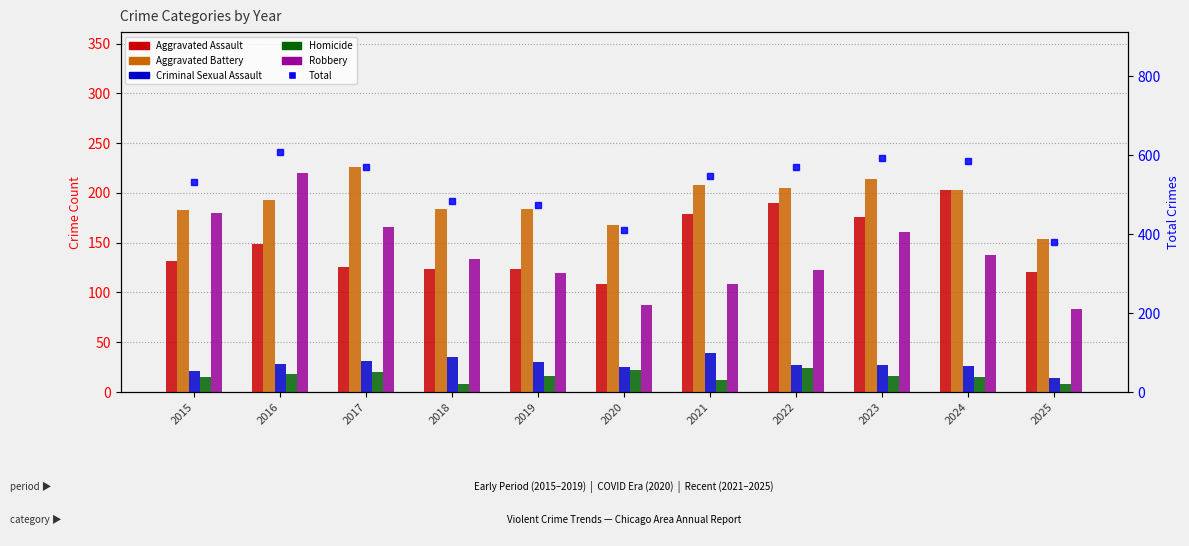

What are all the series names shown in the legend?

Aggravated Assault, Aggravated Battery, Criminal Sexual Assault, Homicide, Robbery, Total